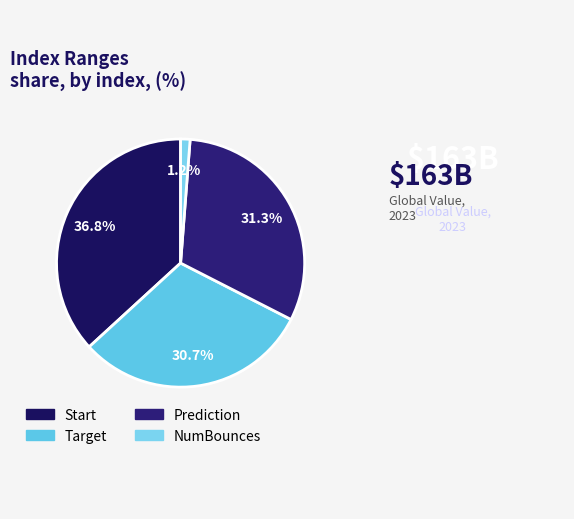

What is the smallest slice in the pie chart?

NumBounces